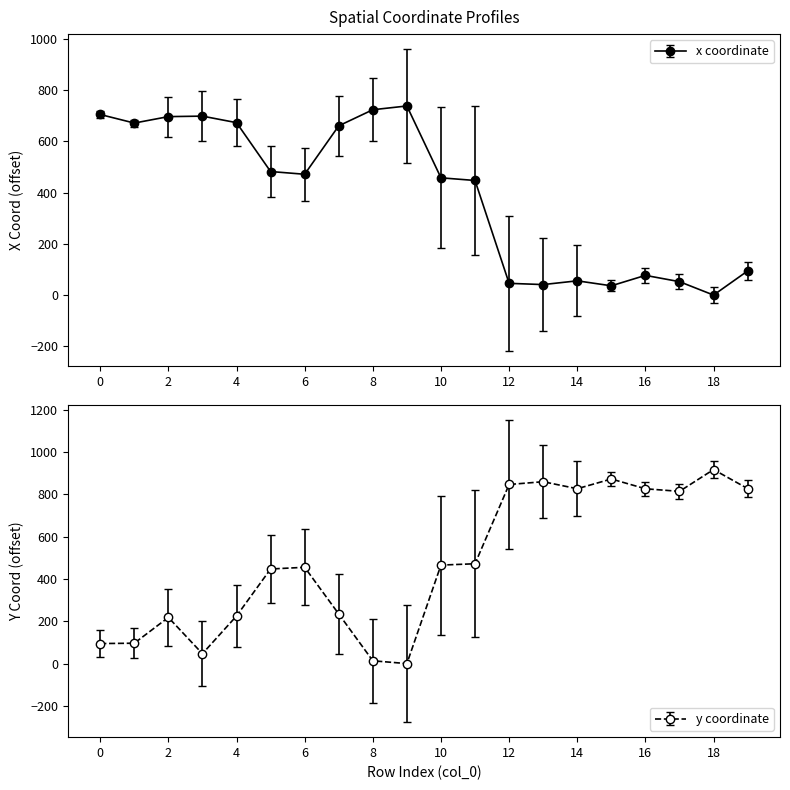

At how many categories does at least one series exceed 207?

20